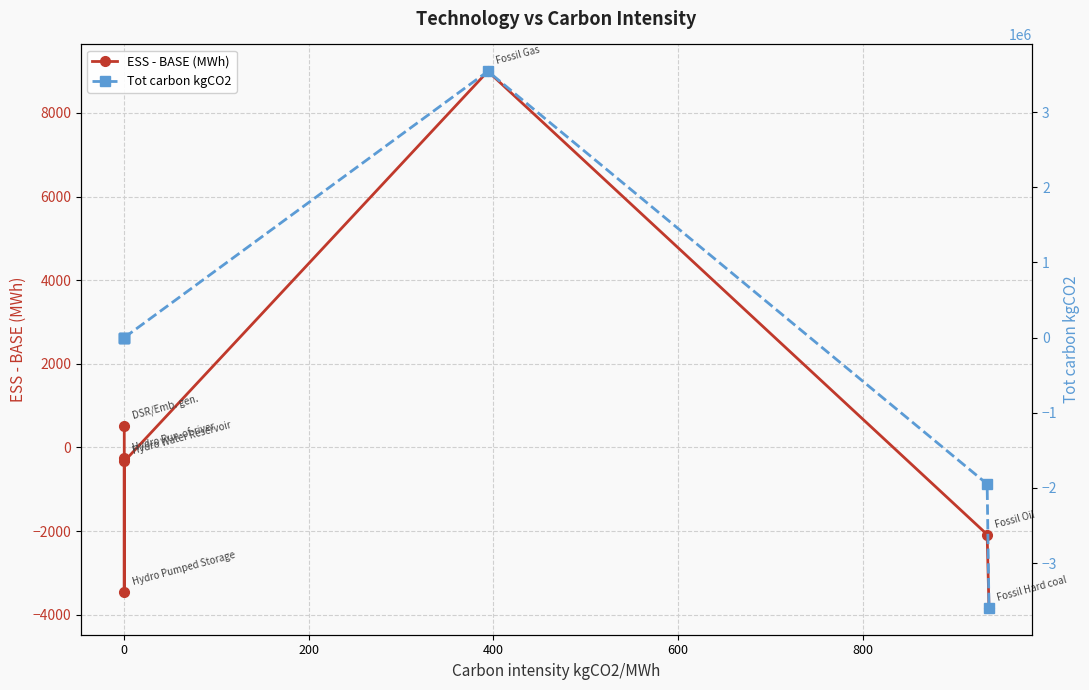

True or false: Tot carbon kgCO2 has more than 1 points higher than both neighbors.

False